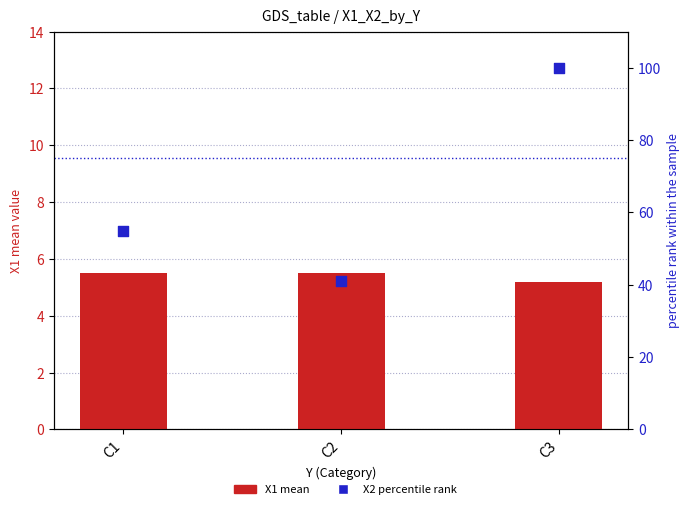

At how many categories does at least one series exceed 8?

3